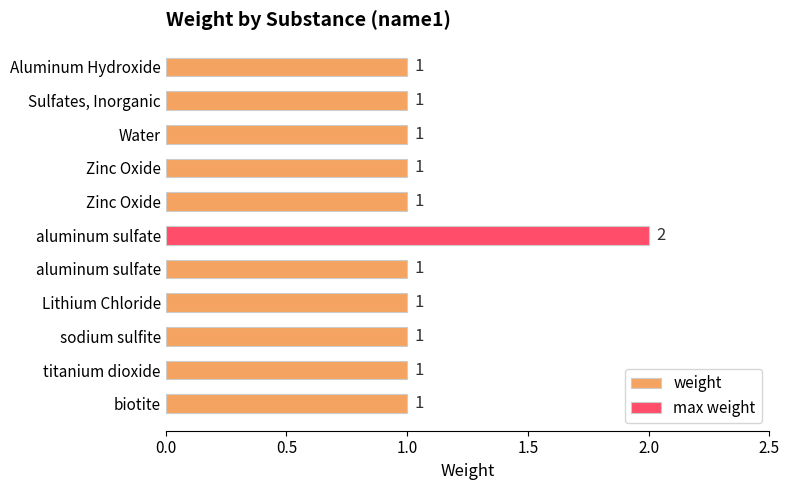

How many categories are shown in the chart?

11